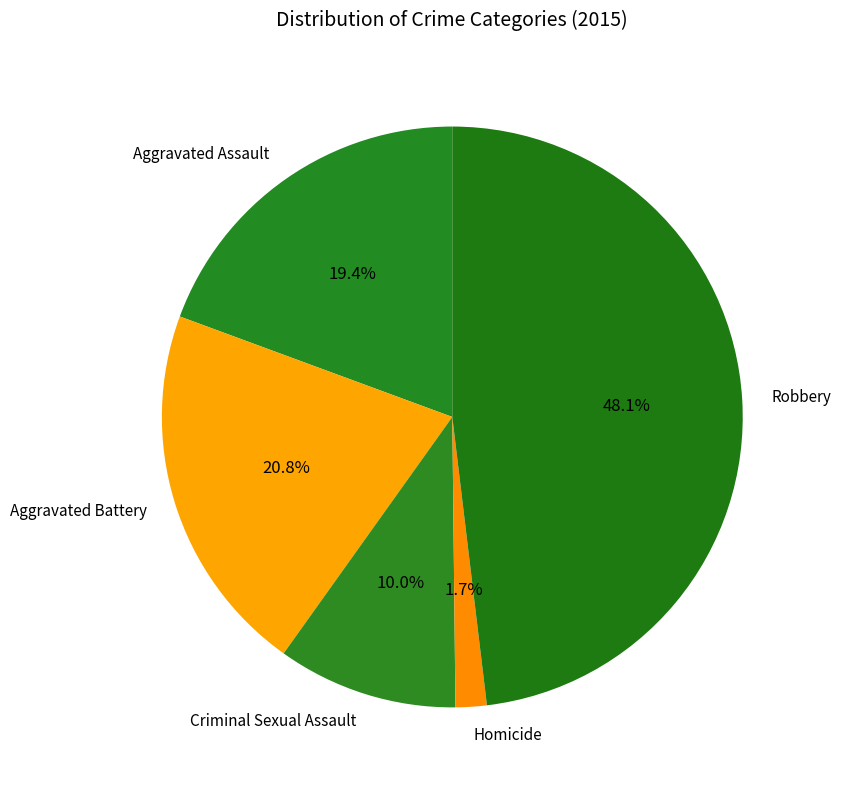

What percentage is the Criminal Sexual Assault slice, to the nearest percent?

10%